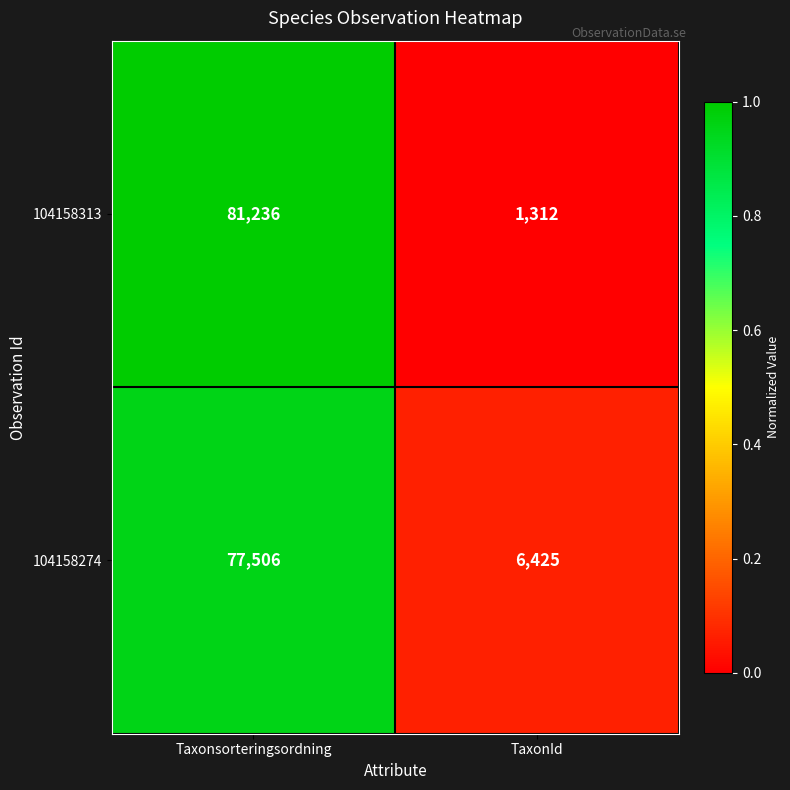

Rank the series by their maximum value, from lowest to highest.

104158274, 104158313